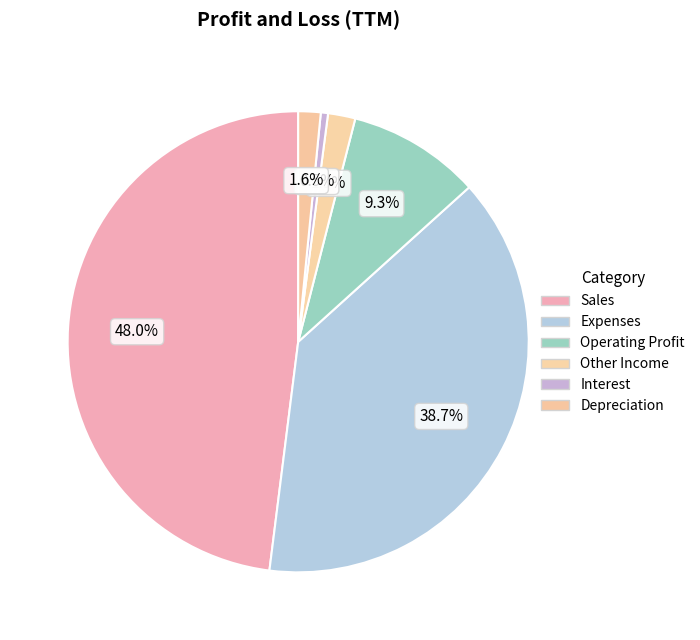

Does Operating Profit represent more than half of the total?

No